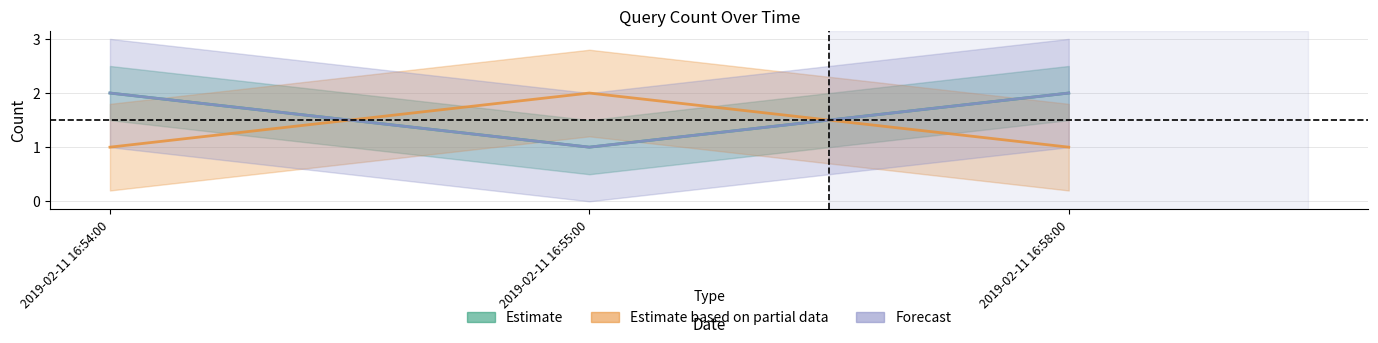

What is the value of the Estimate based on partial data point at the 2nd from the left?

2